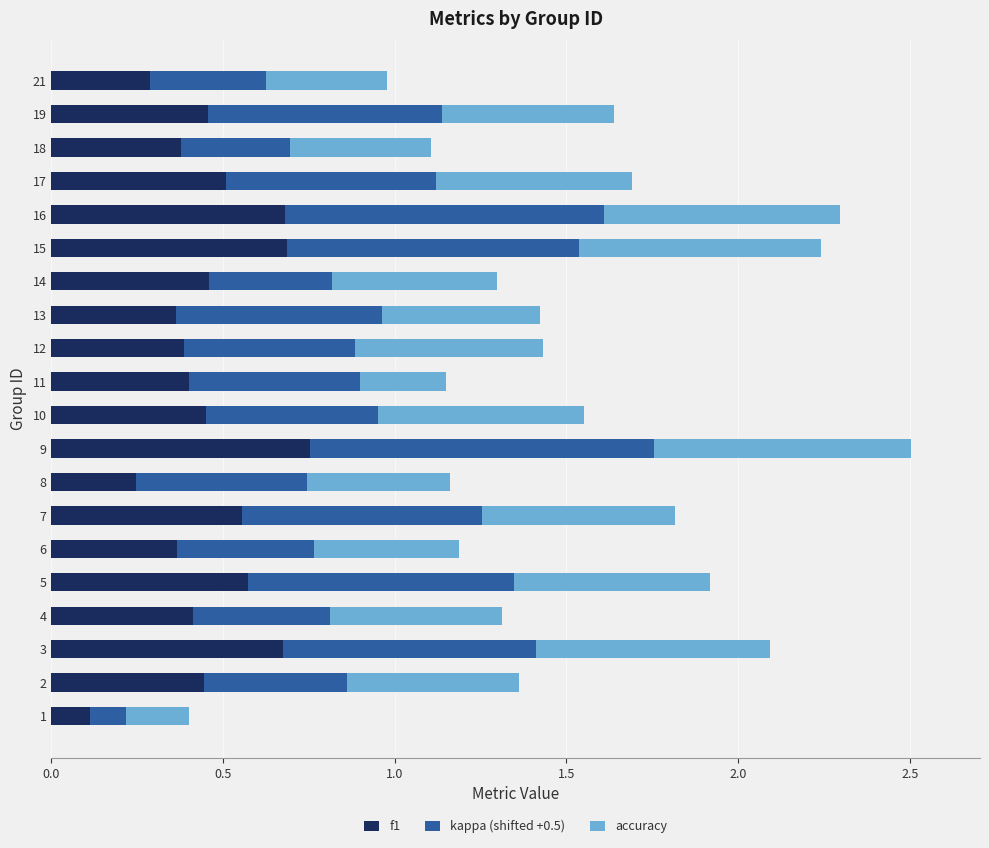

What is the total value across all series at 18?

1.1